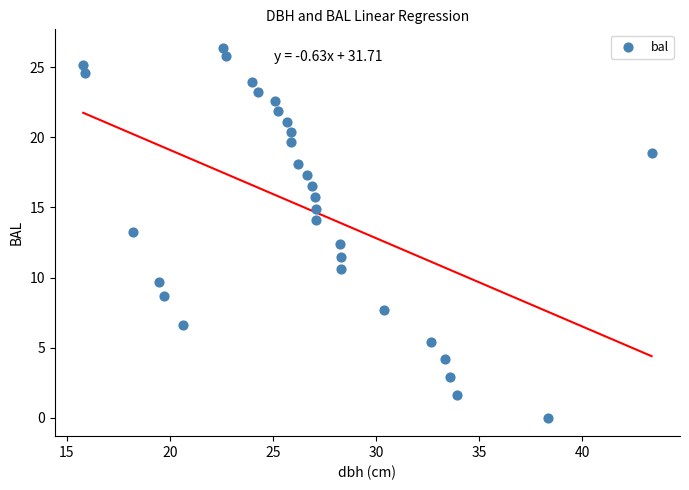

What is the range of X values (max minus min)?

27.6